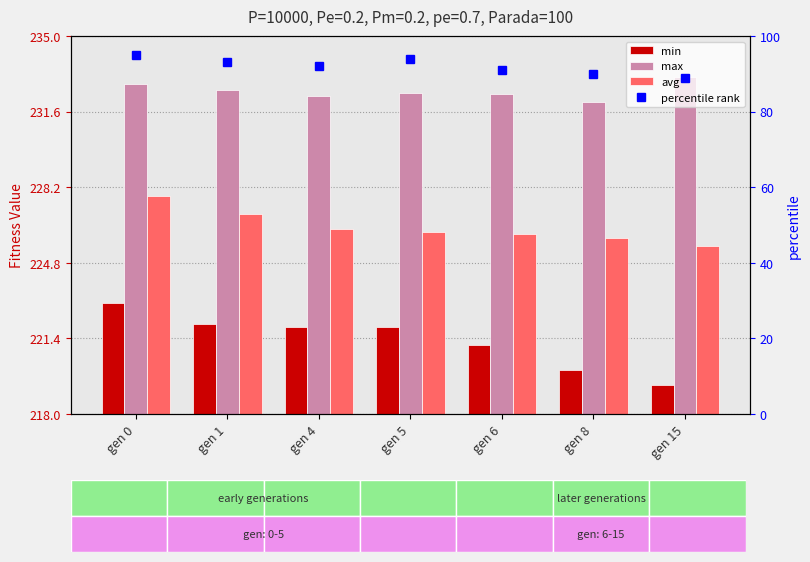

What is the difference between the second highest and second lowest values in the avg series?

1.1